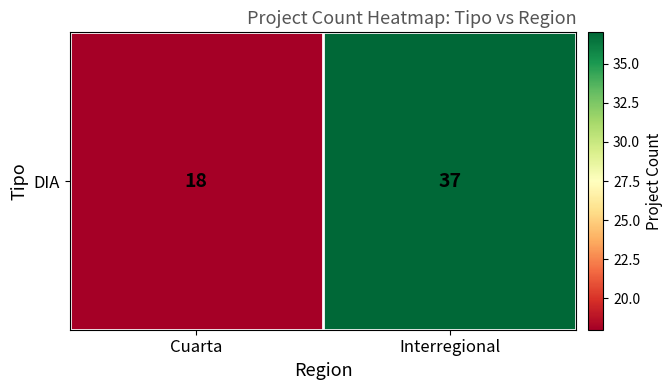

Where is the data nearest to the value 27?

Cuarta